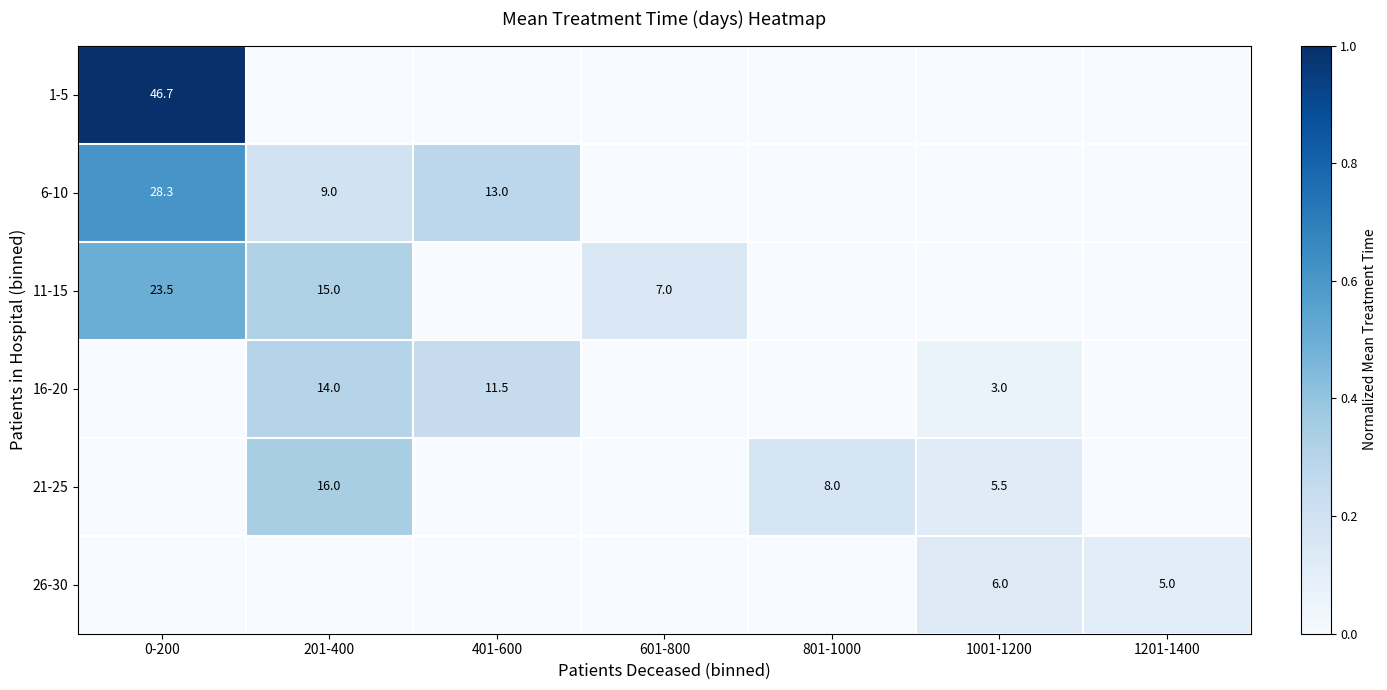

The 6-10 series shows 28.3 at 0-200. True or false?

True